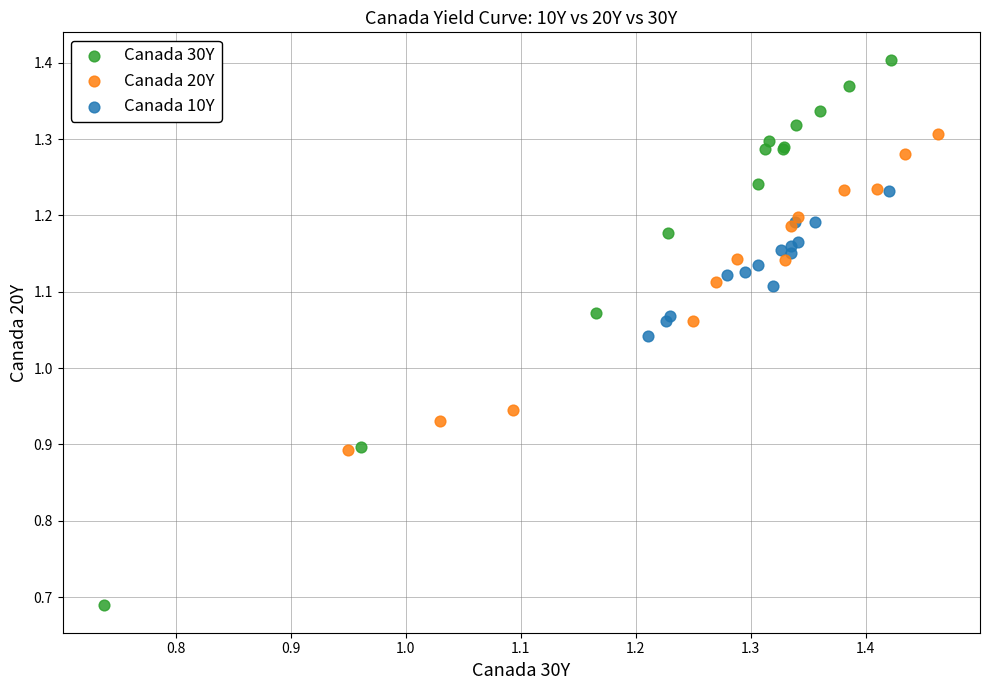

Which series reaches the minimum Y coordinate?

Canada 30Y